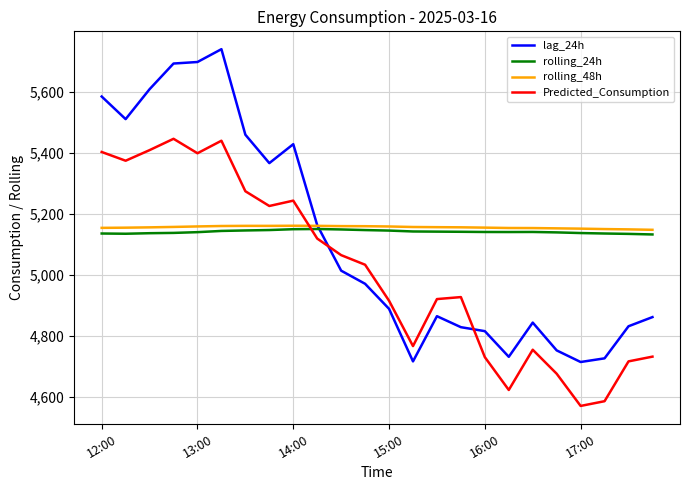

What is the minimum value shown in the chart?

4571.2